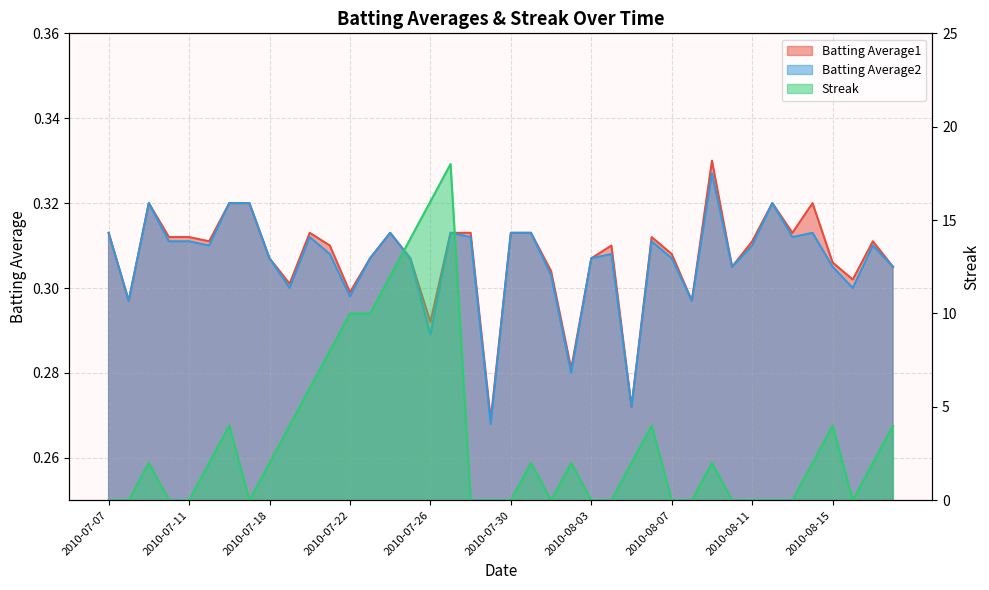

Where is the first local maximum for Batting Average2?

2010-07-09